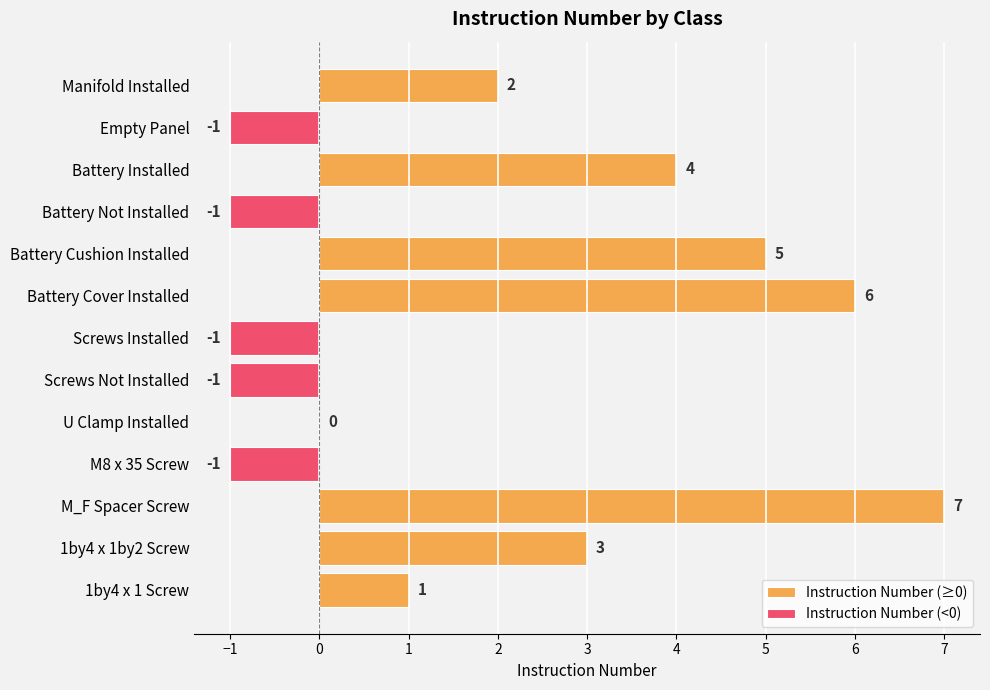

Are the bars grouped side by side (vs. stacked)?

Yes